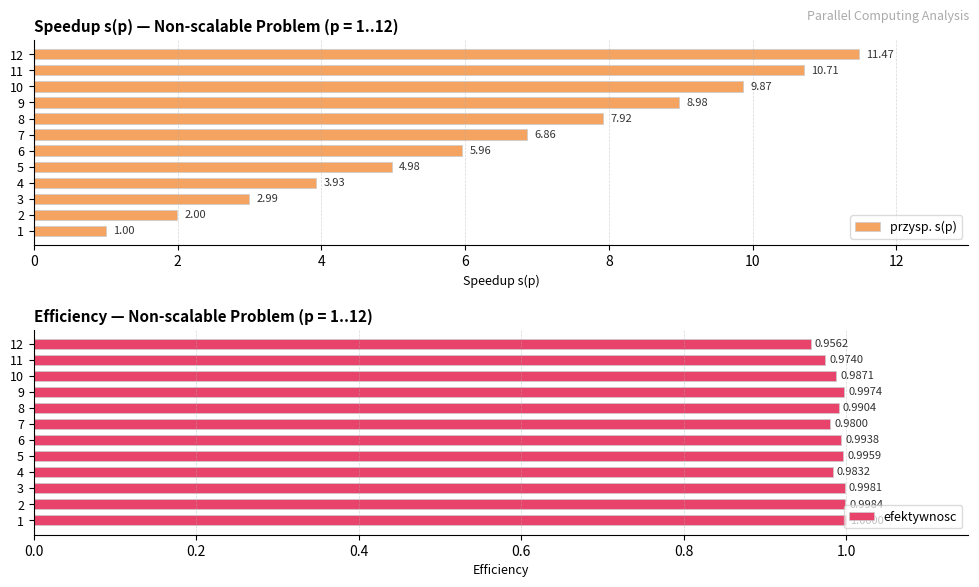

At how many categories does at least one series exceed 7?

5